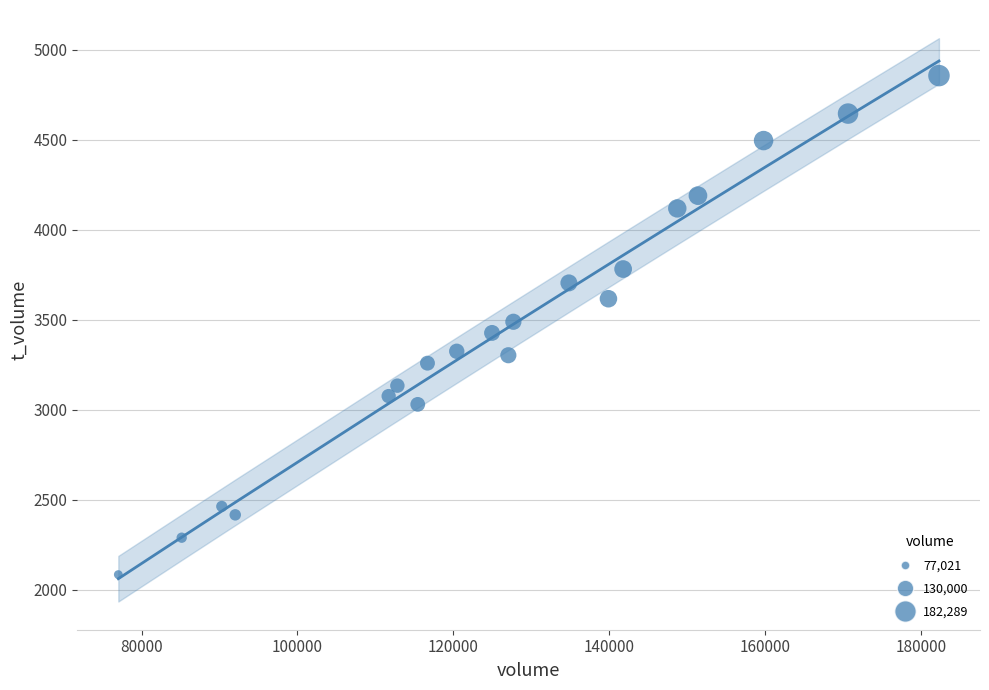

What is the range of X values (max minus min)?

105268